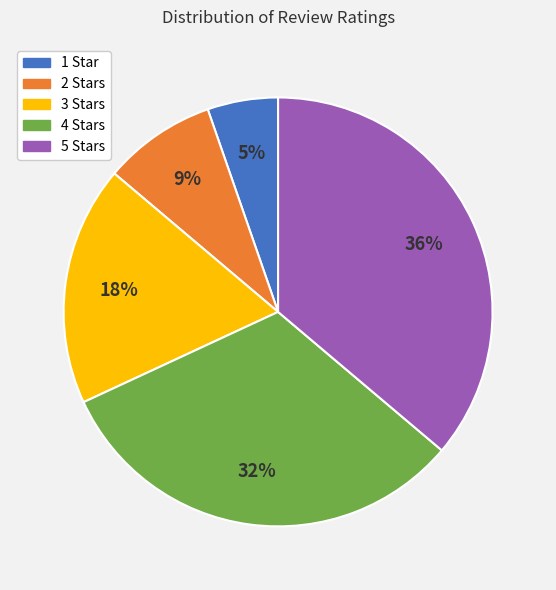

Is there a majority slice in this chart?

No